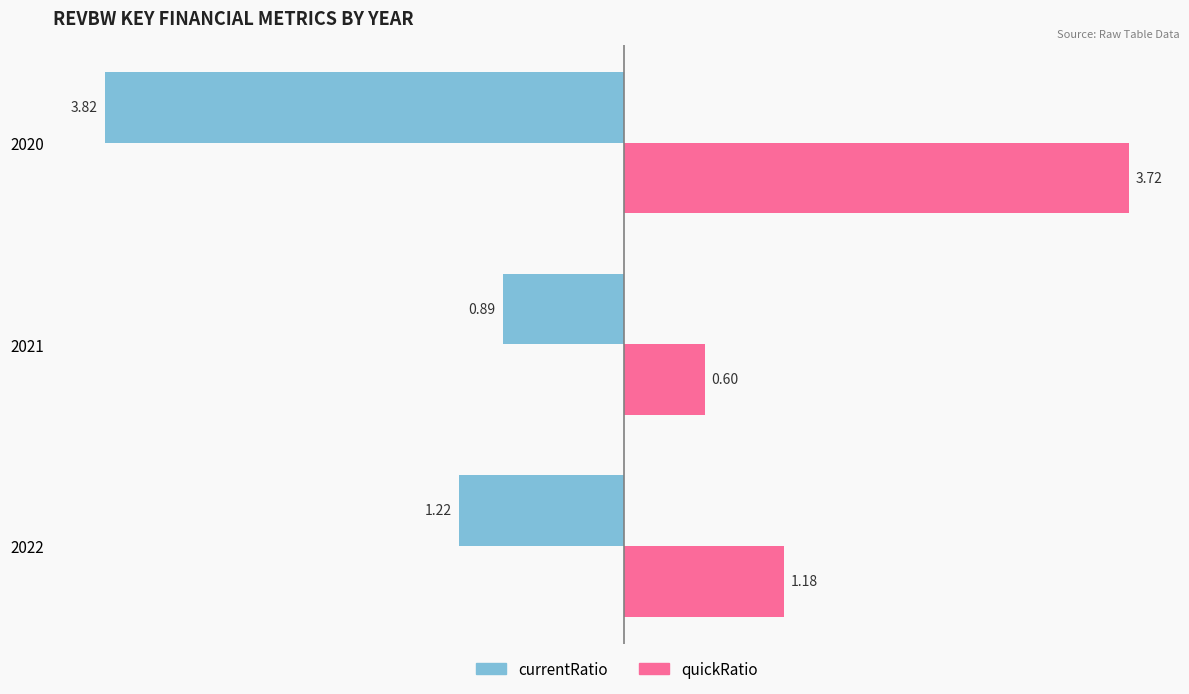

Rank the categories by quickRatio value from lowest to highest.

2021, 2022, 2020